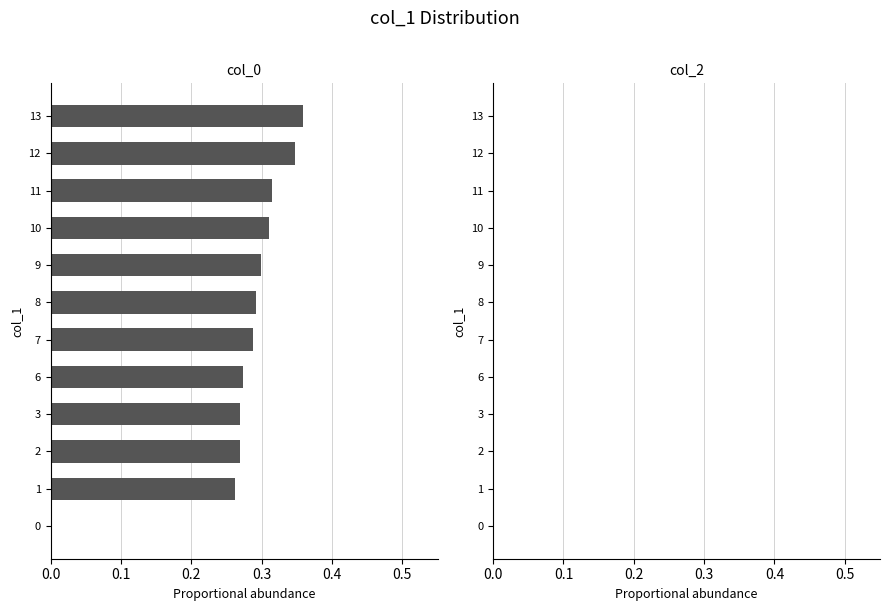

Which has a higher value, 11 or 12?

12